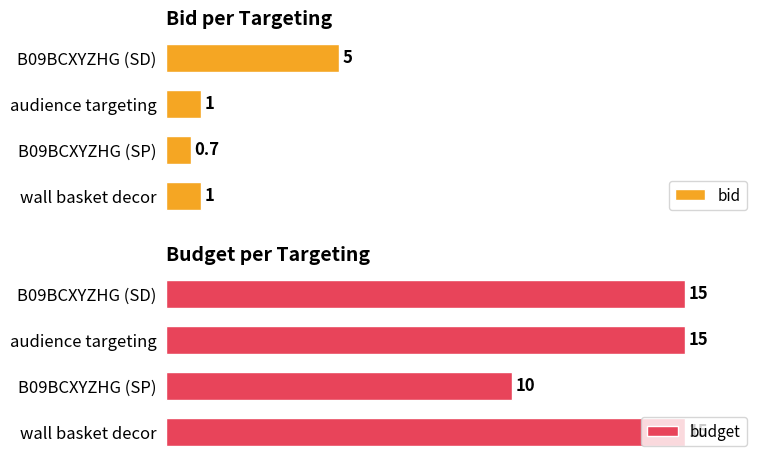

Reading right to left, extract all data points from this chart.

bid: 5.0	1.0	0.7	1.0
budget: 15.0	15.0	10.0	15.0